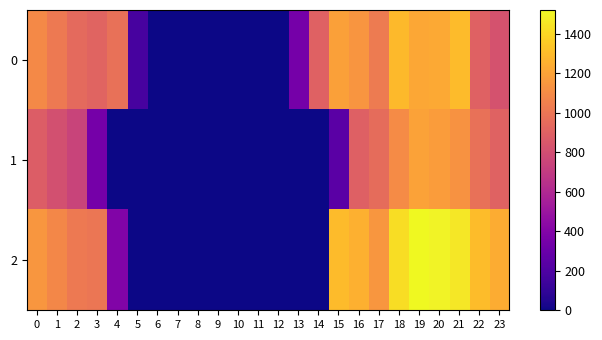

At which category does the chart reach its minimum across all series?

6